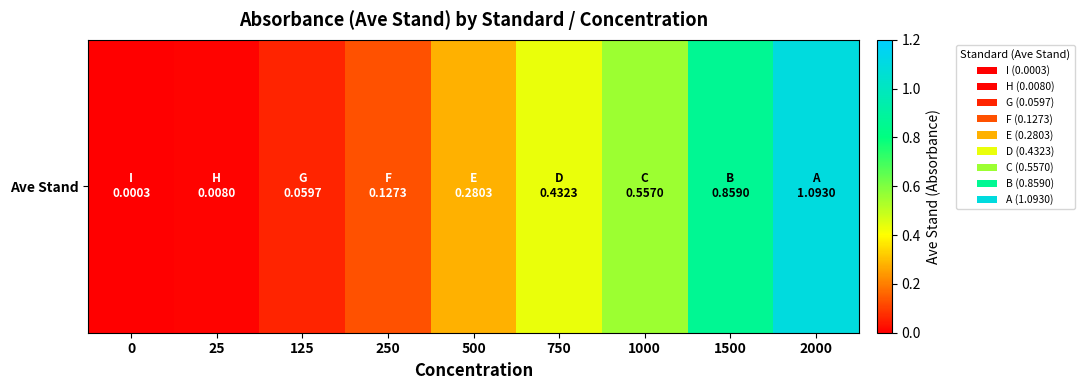

The chart shows a value of 0.0 at 0. True or false?

False